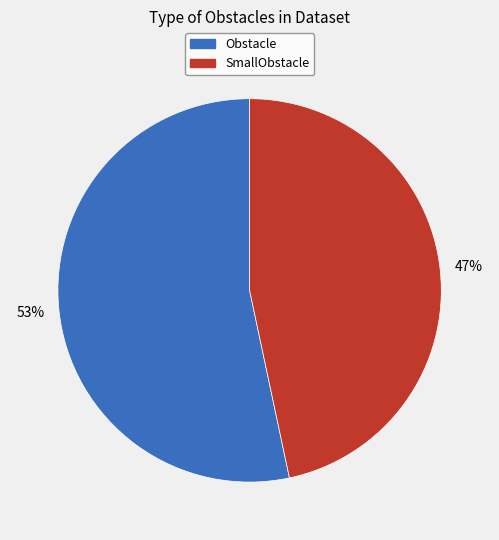

To the nearest percent, what percentage of the pie is SmallObstacle?

47%